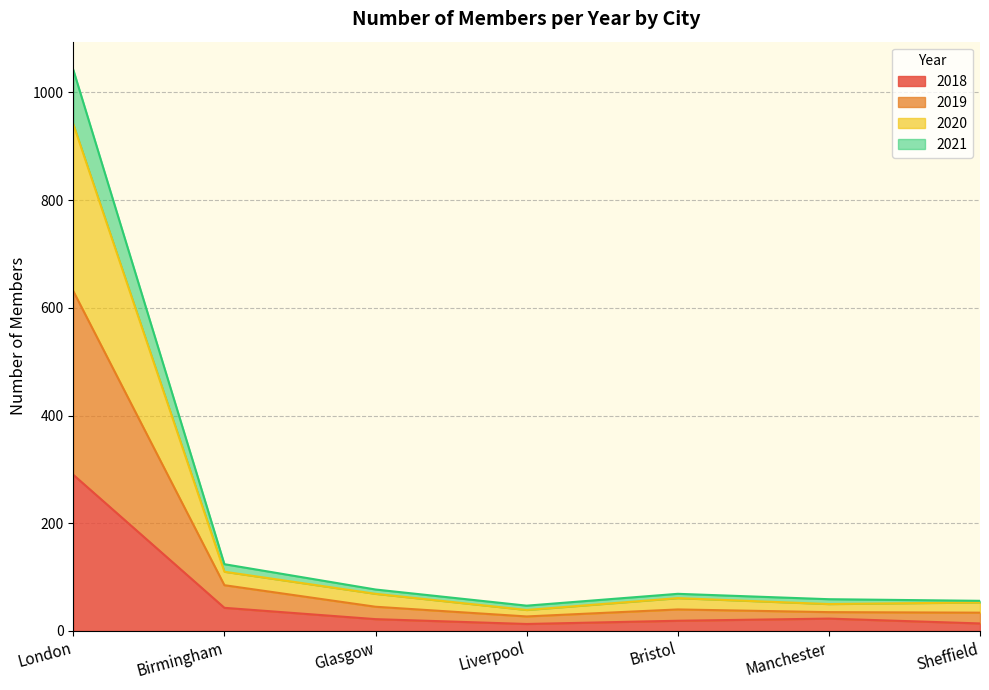

In 2020, how many points are higher than both neighbors (excluding endpoints)?

1